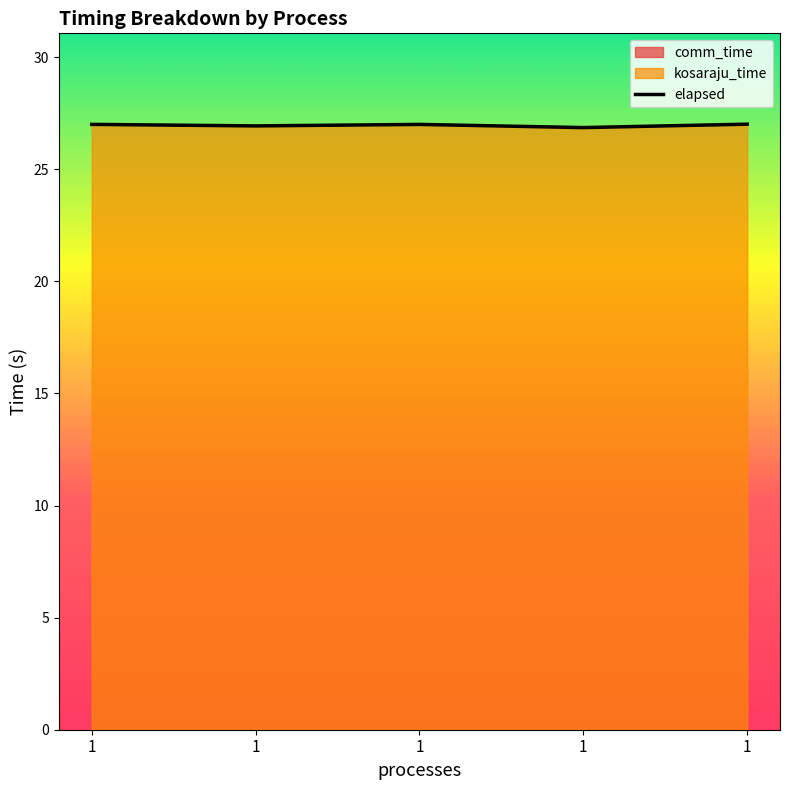

Is it true that the value at 1 is 9.4?

False